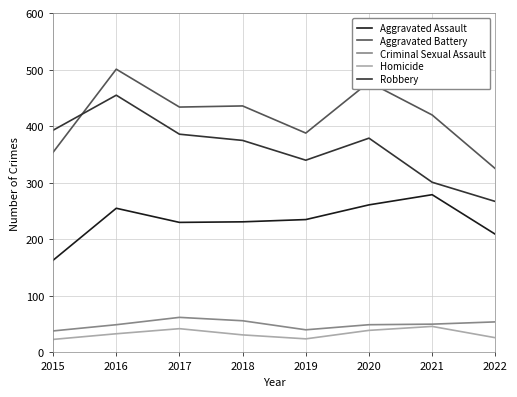

What is the difference between the highest and lowest values at 2016?

468